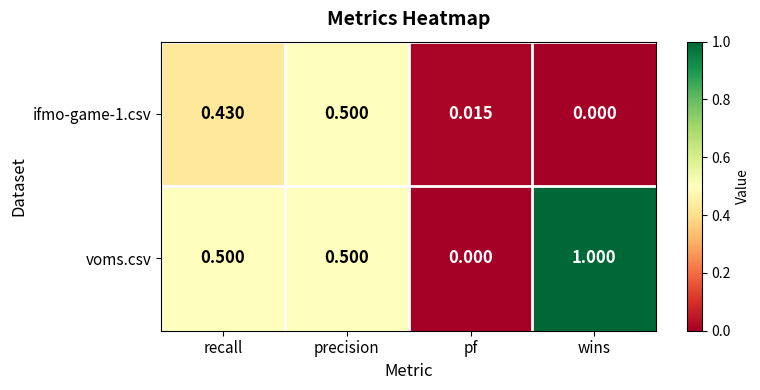

List the labels in order of ifmo-game-1.csv value, largest first.

precision, recall, pf, wins